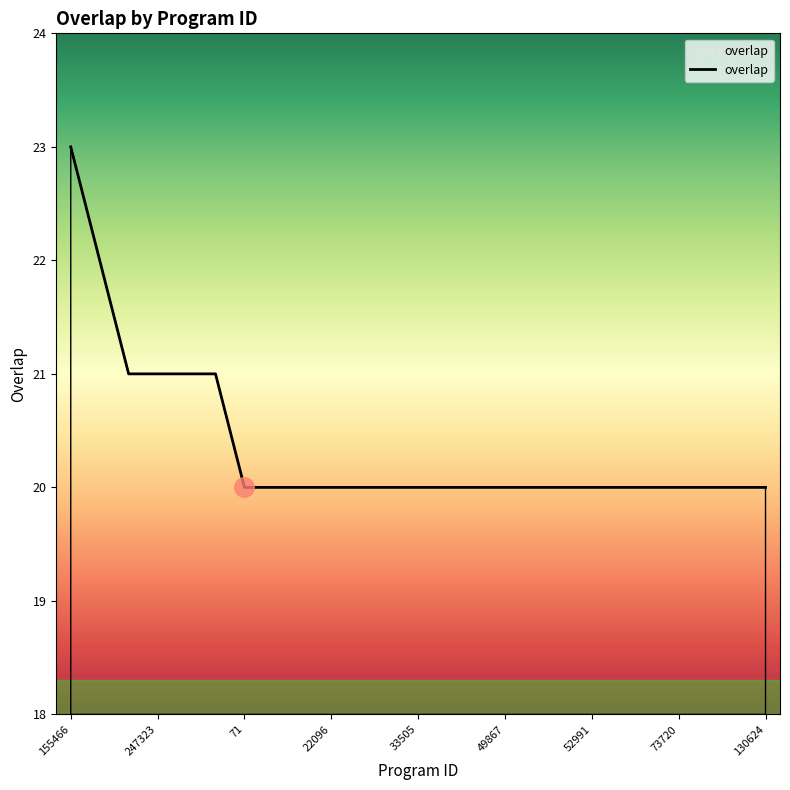

What is the smallest value displayed?

20